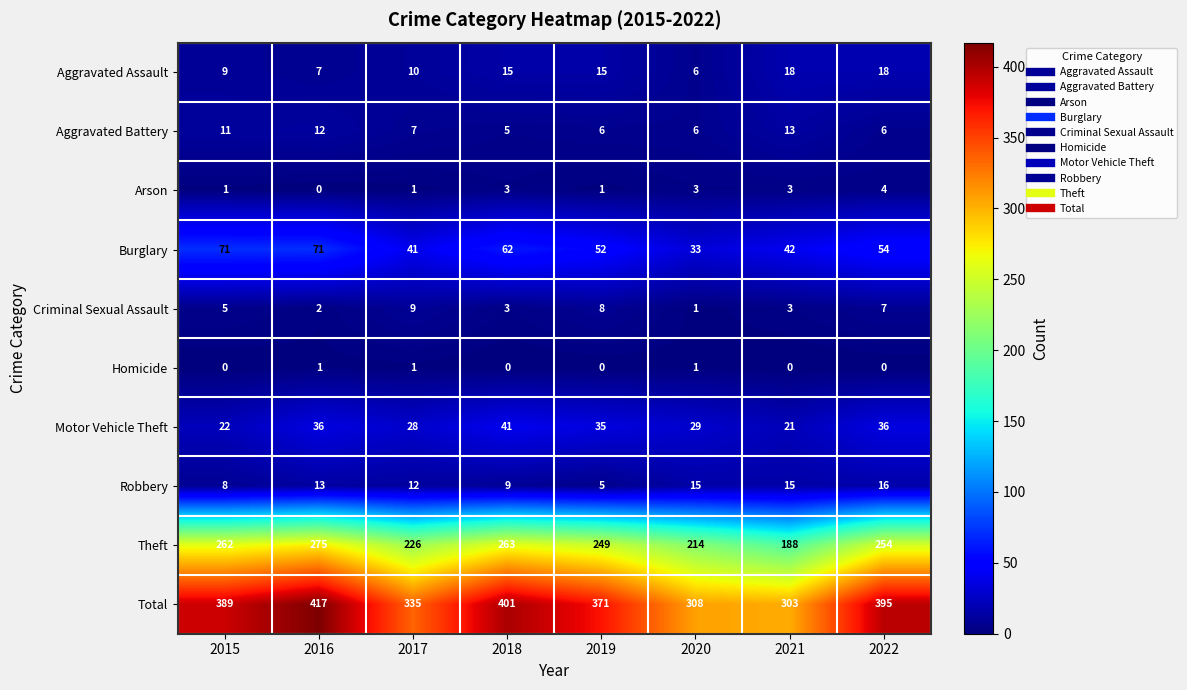

The Theft series shows 214 at 2020. True or false?

True